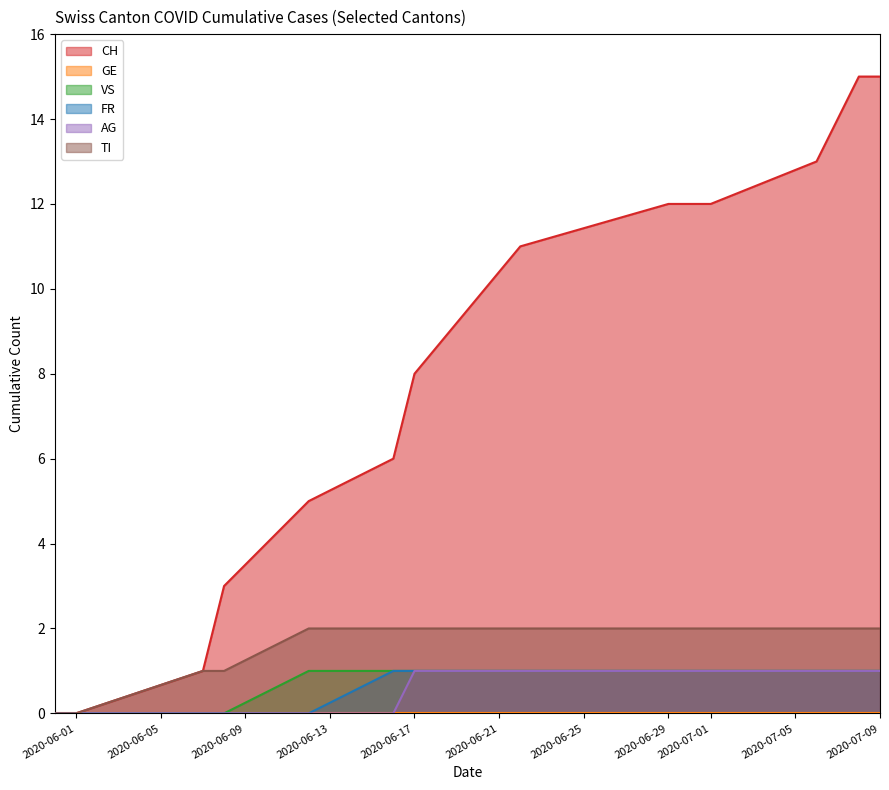

Which series has the widest spread of values?

CH